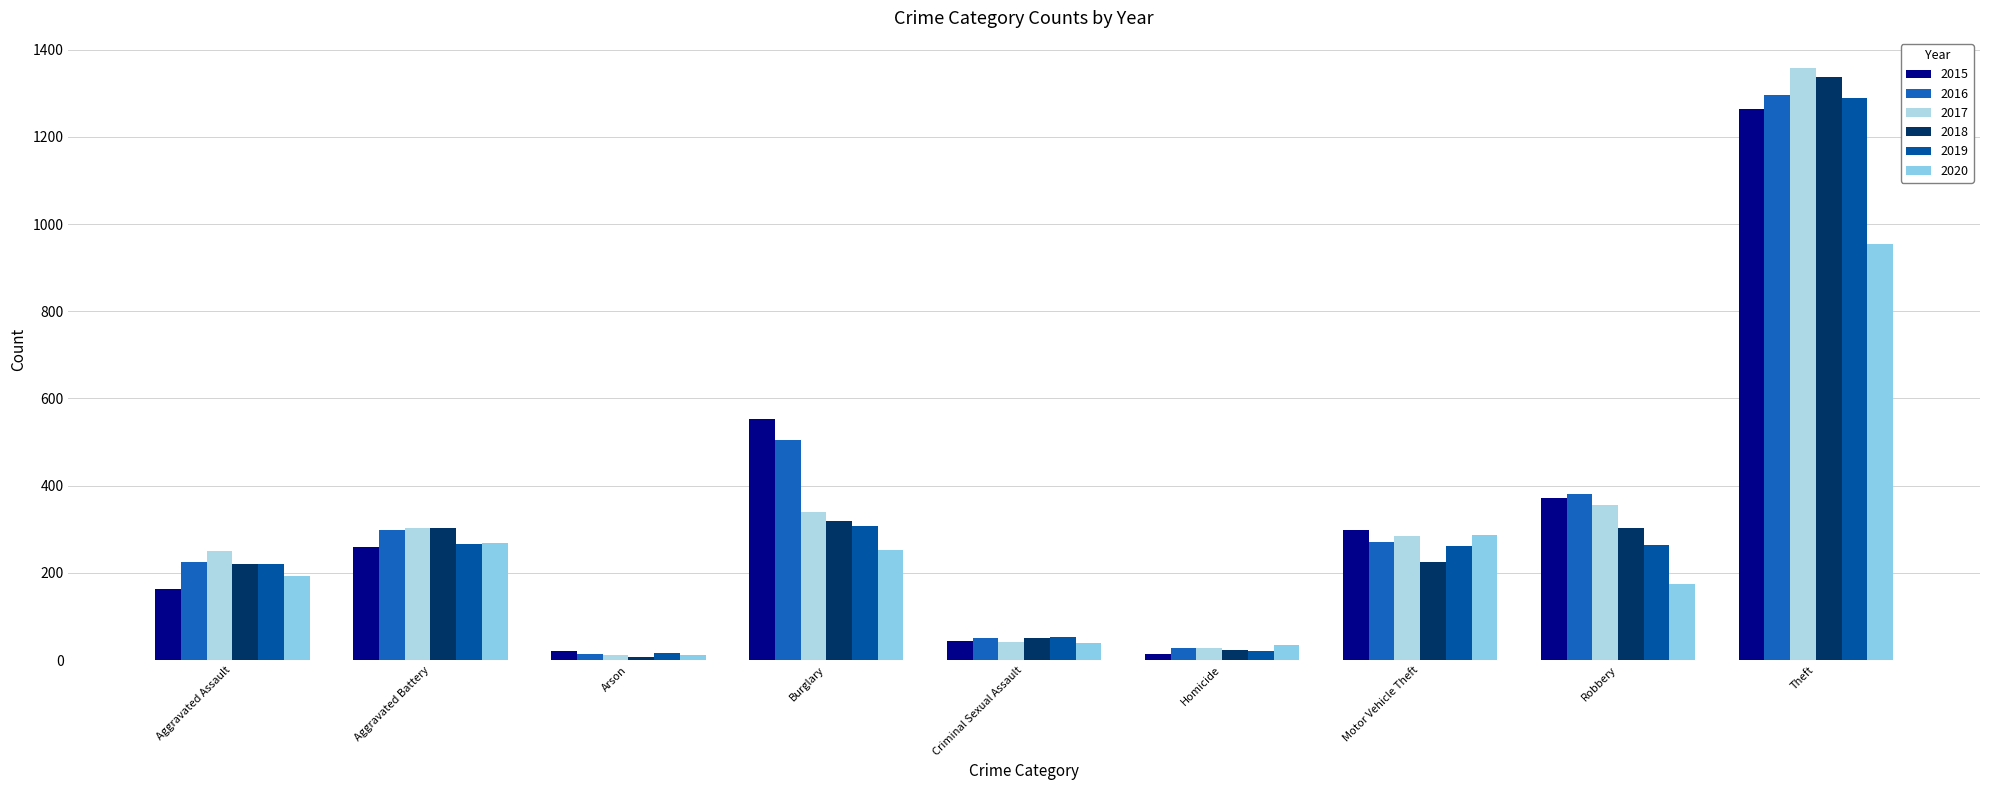

How many bars are there in total?

54